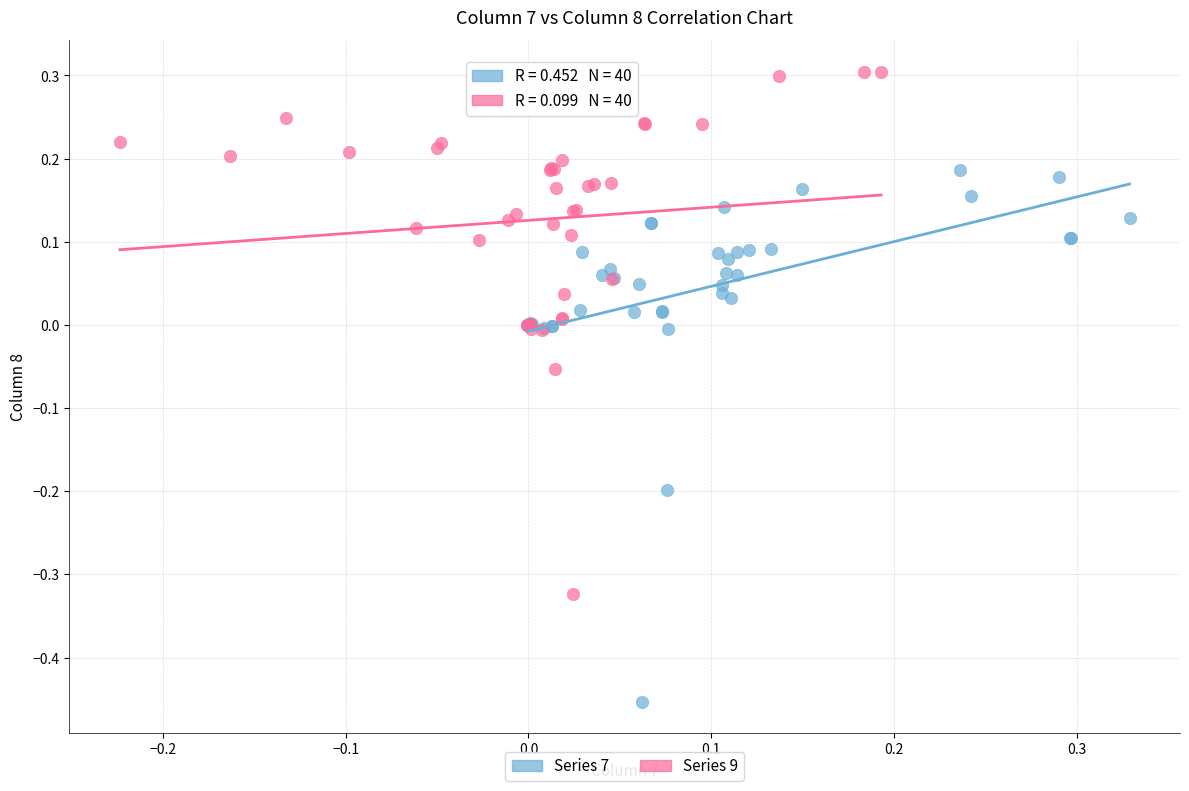

Which series contains the lowest Y value?

Series 7